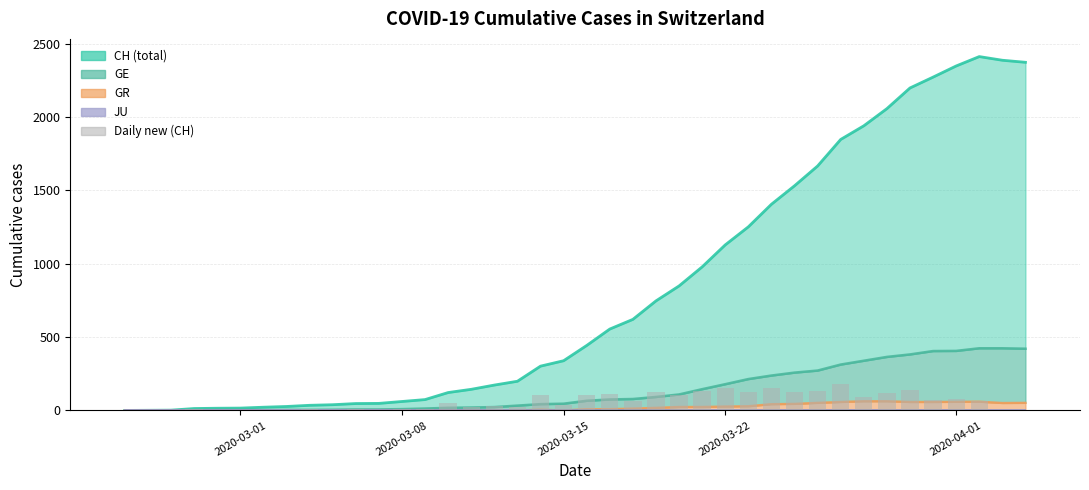

Which label corresponds to the smallest value in the chart?

2020-03-01